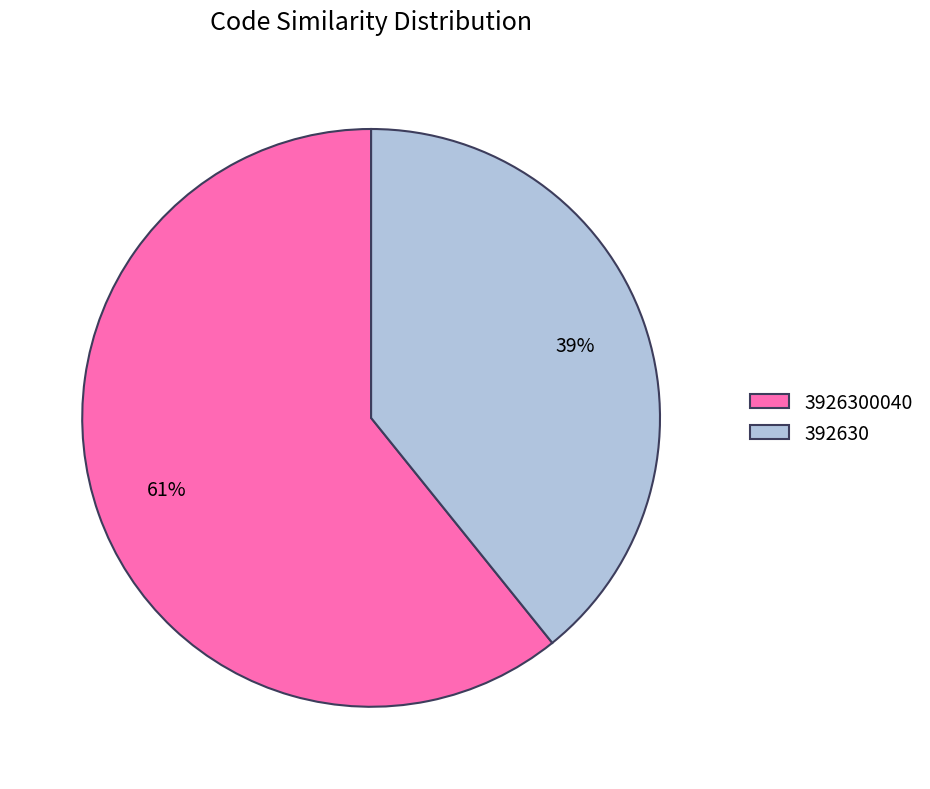

Which slice is the smallest?

392630